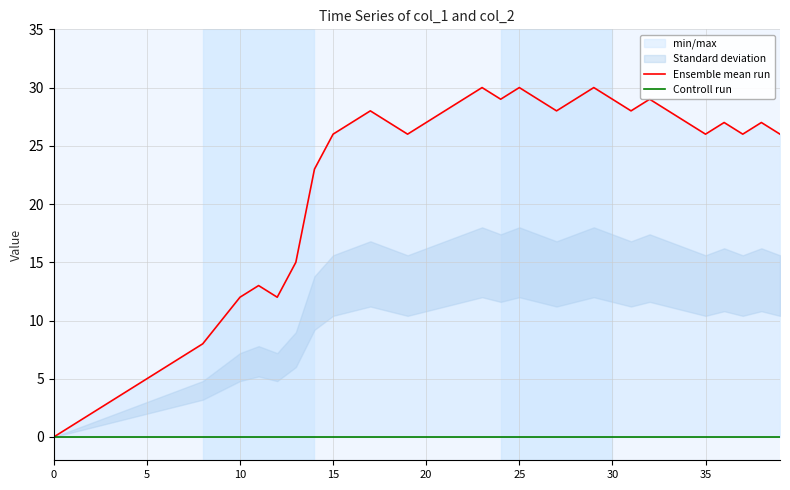

Which series has the widest spread of values?

Ensemble mean run